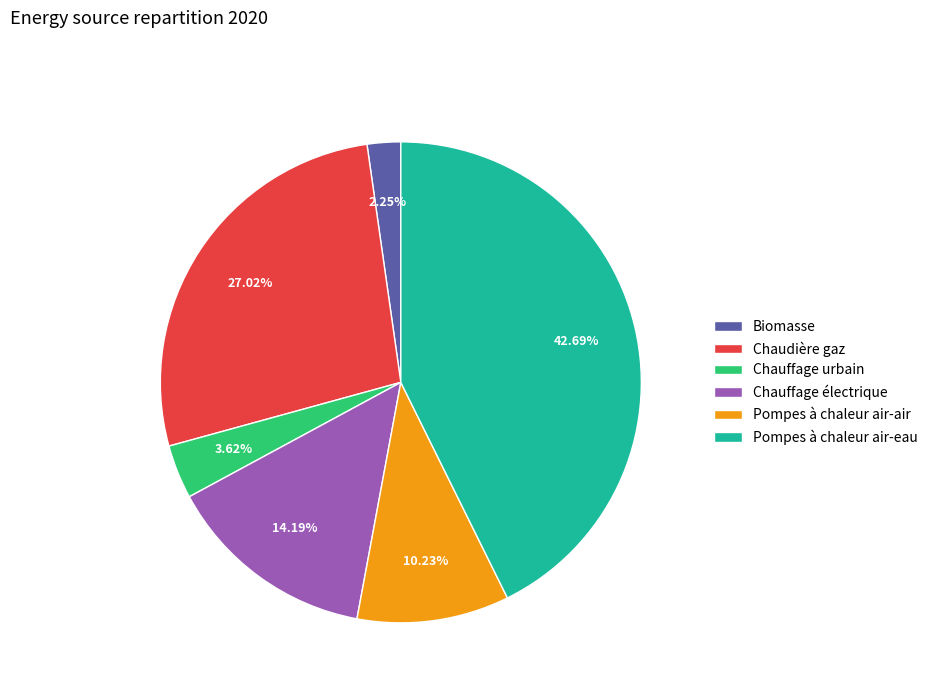

To the nearest percent, what percentage of the pie is Chauffage électrique?

14%